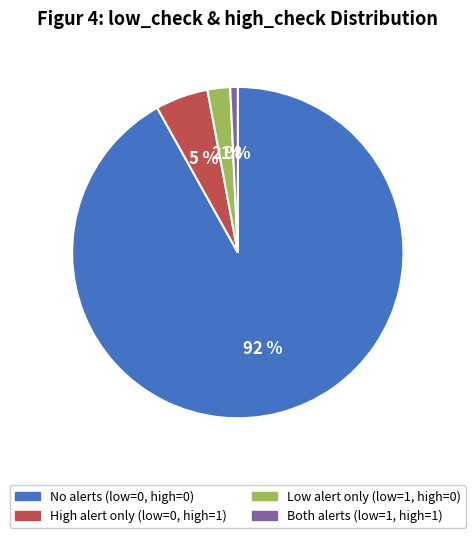

Combined, do Low alert only (low=1, high=0) and High alert only (low=0, high=1) account for over 50%?

No